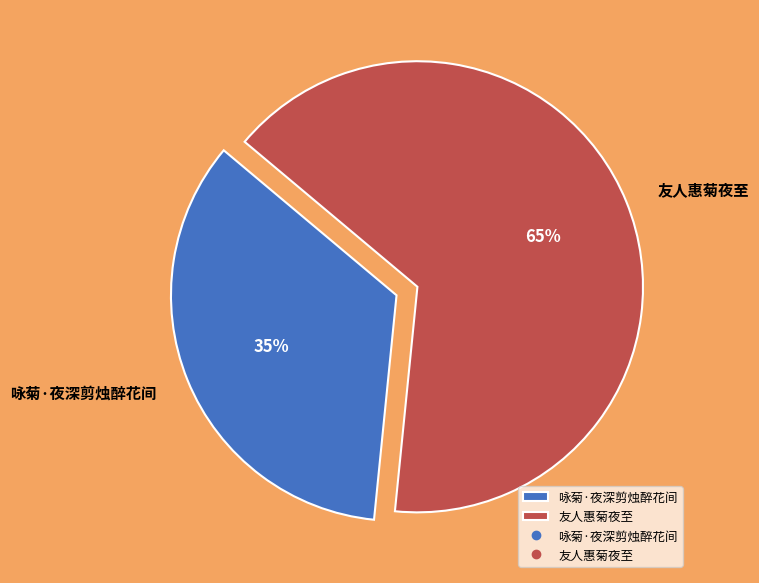

To the nearest percent, what portion does 友人惠菊夜至 represent?

65%